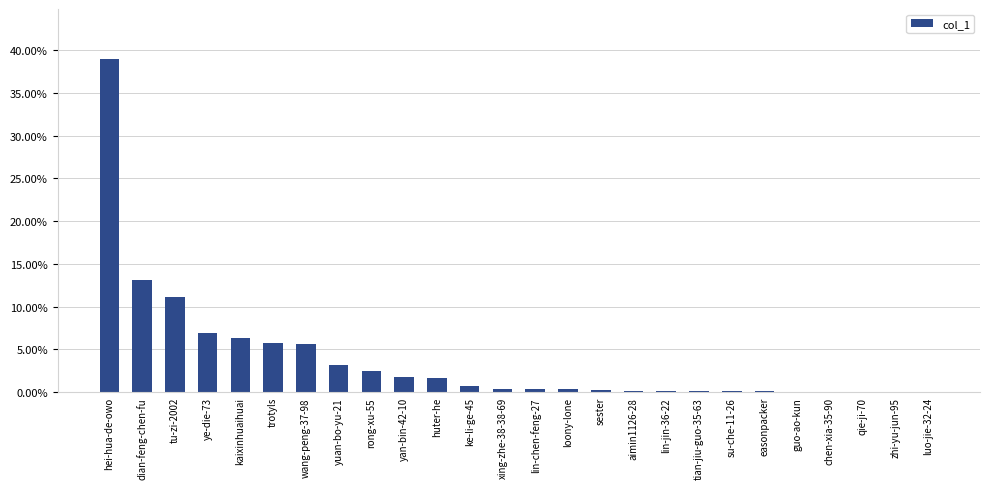

Which category has the highest value across all series?

hei-hua-de-owo